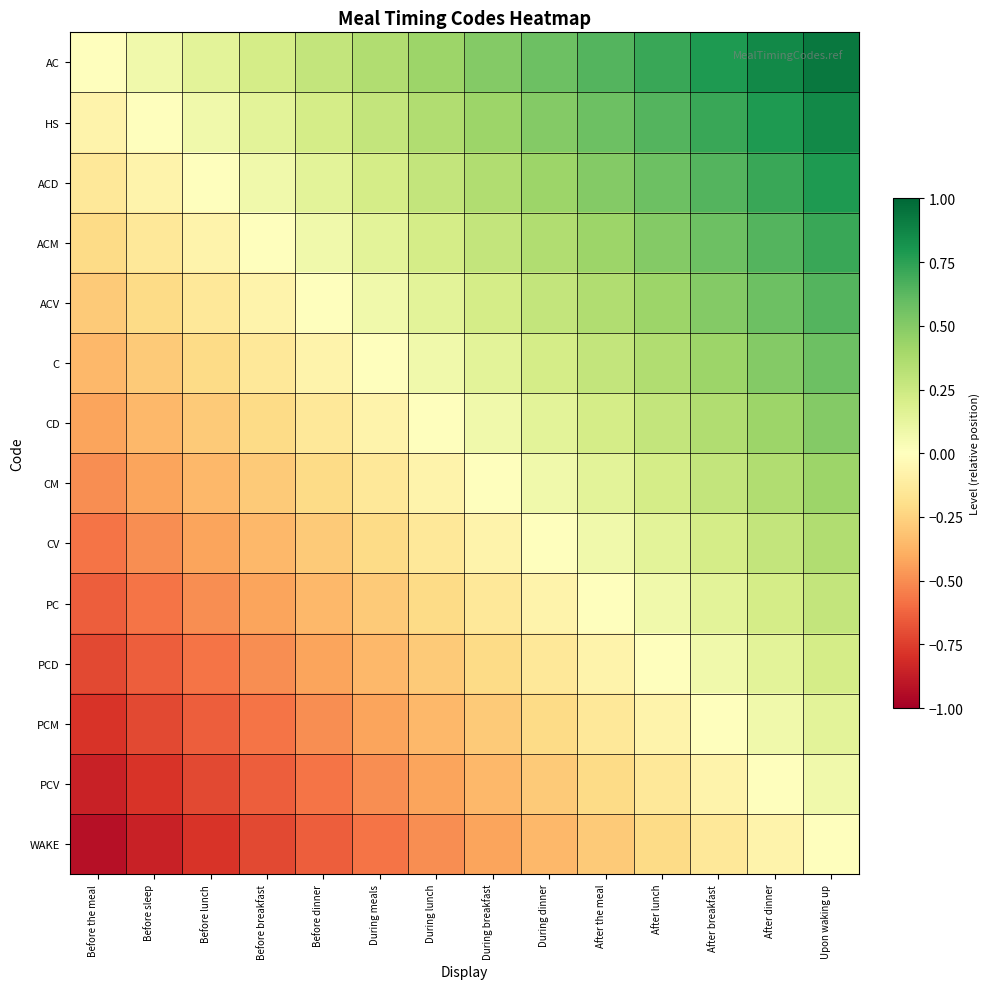

Which label corresponds to the largest value in the chart?

Upon waking up